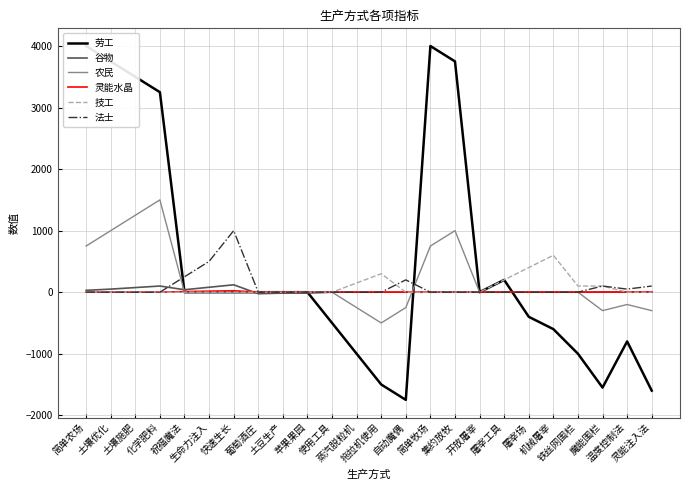

Between 土豆生产 and 生命力注入, which is larger?

土豆生产